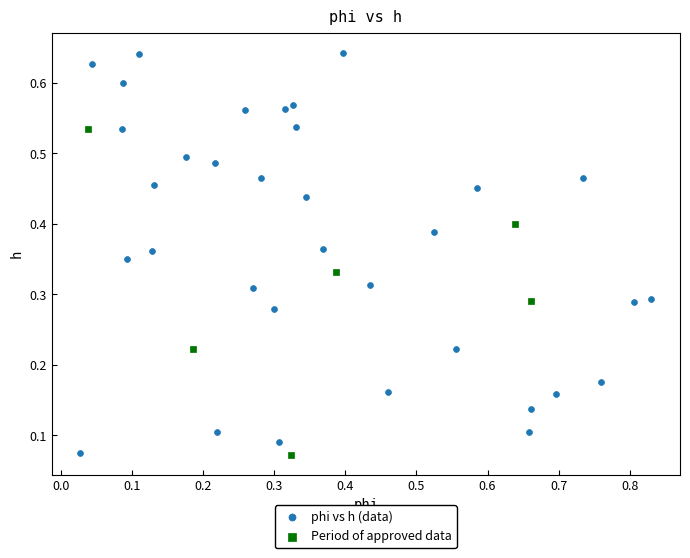

Which series has the largest Y range (max minus min)?

phi vs h (data)